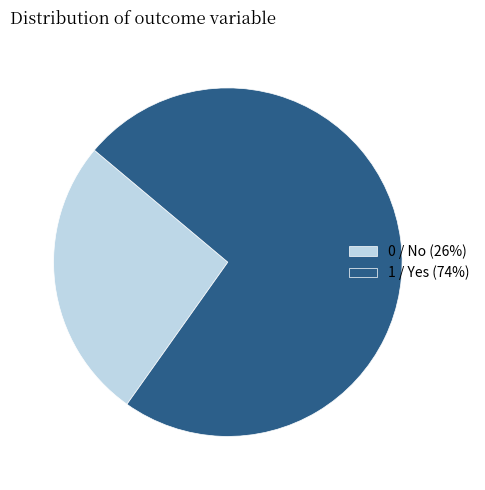

What is the largest slice in the pie chart?

1